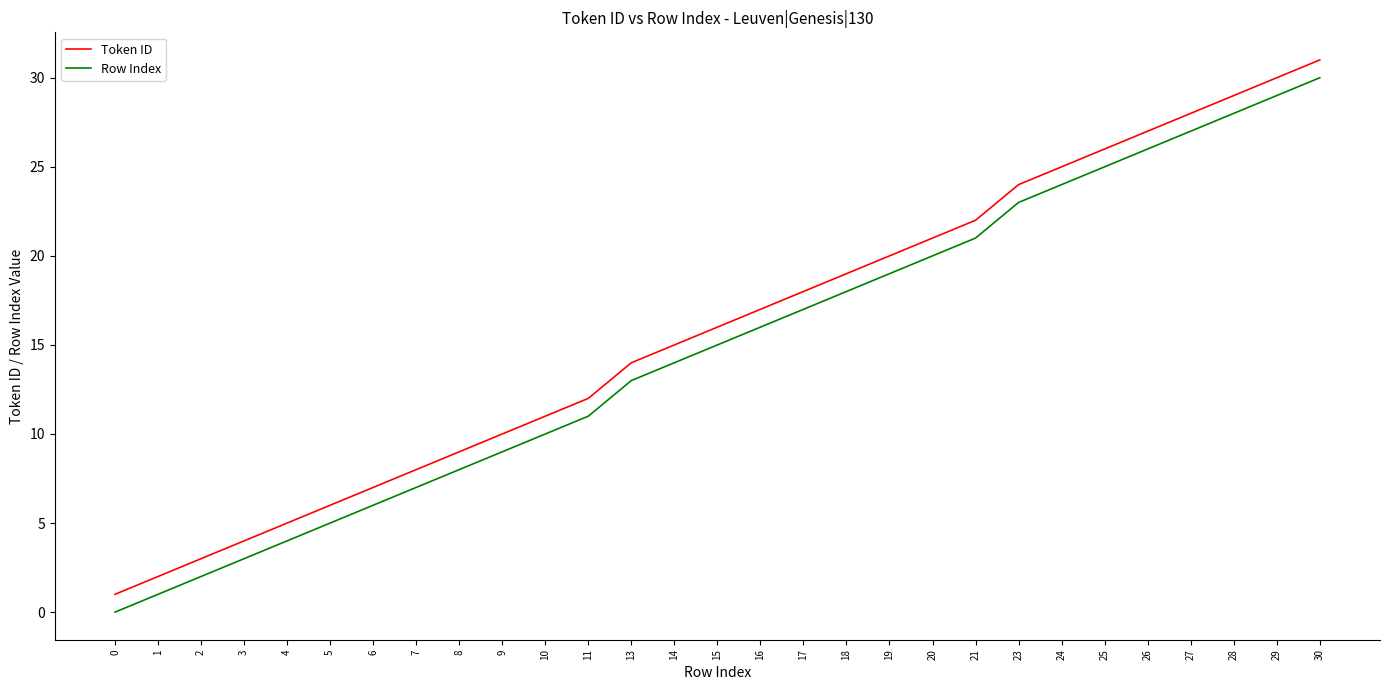

Read the Token ID value at 13, to the nearest 5.

15